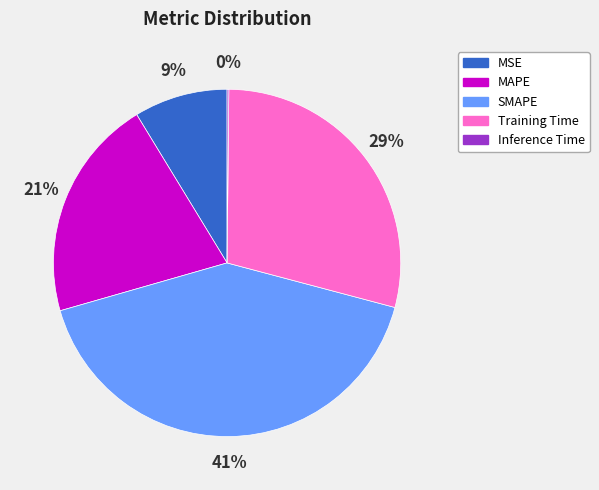

Do MSE and MAPE together represent more than half of the pie?

No